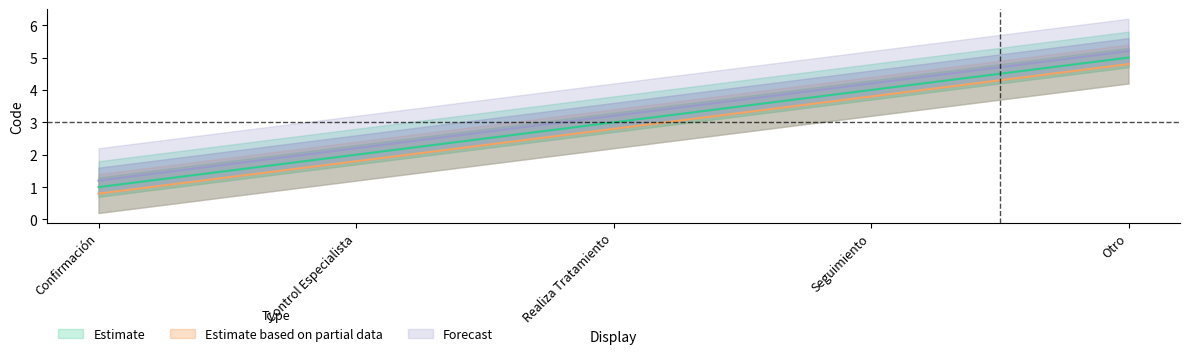

How many values in the Forecast series are below 3?

2